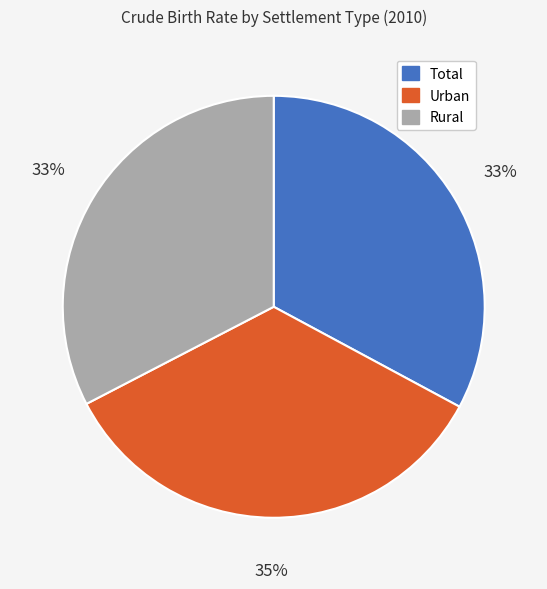

Which has a higher value, Rural or Urban?

Urban